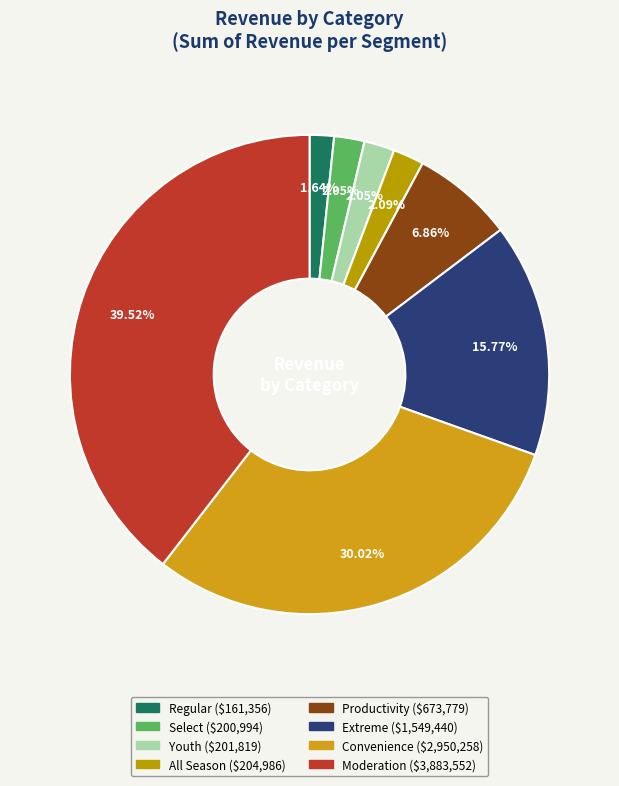

The Regular slice represents 8% of the pie. True or false?

False